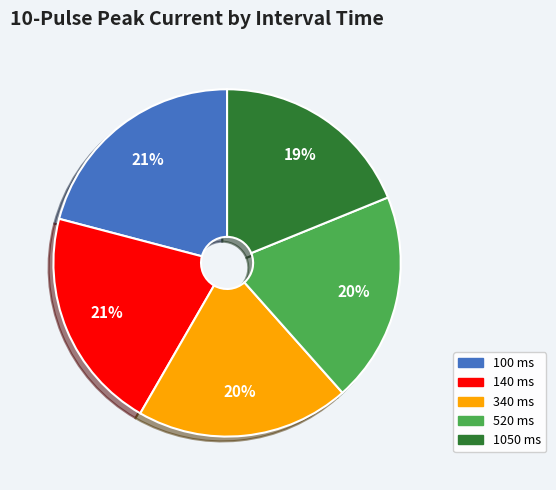

What is the smallest slice in the pie chart?

1050